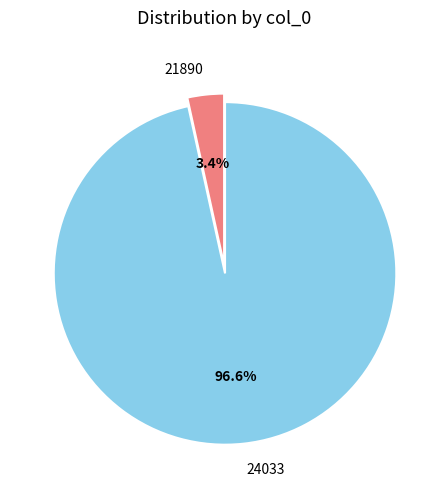

Is it true that 24033 is 97% of the pie?

True